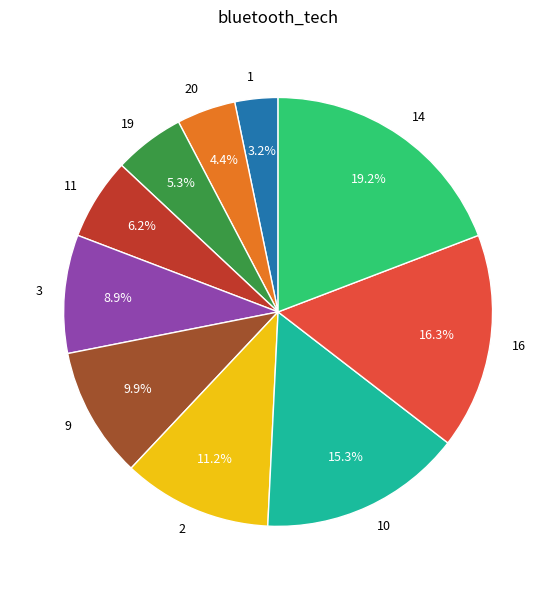

Which has a higher value, 3 or 9?

9